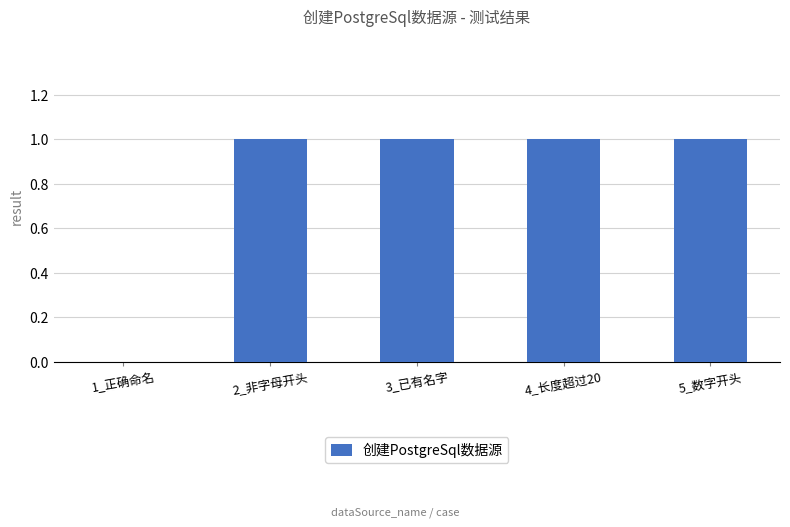

Reading left to right, transcribe all the data shown in this chart.

0	1	1	1	1